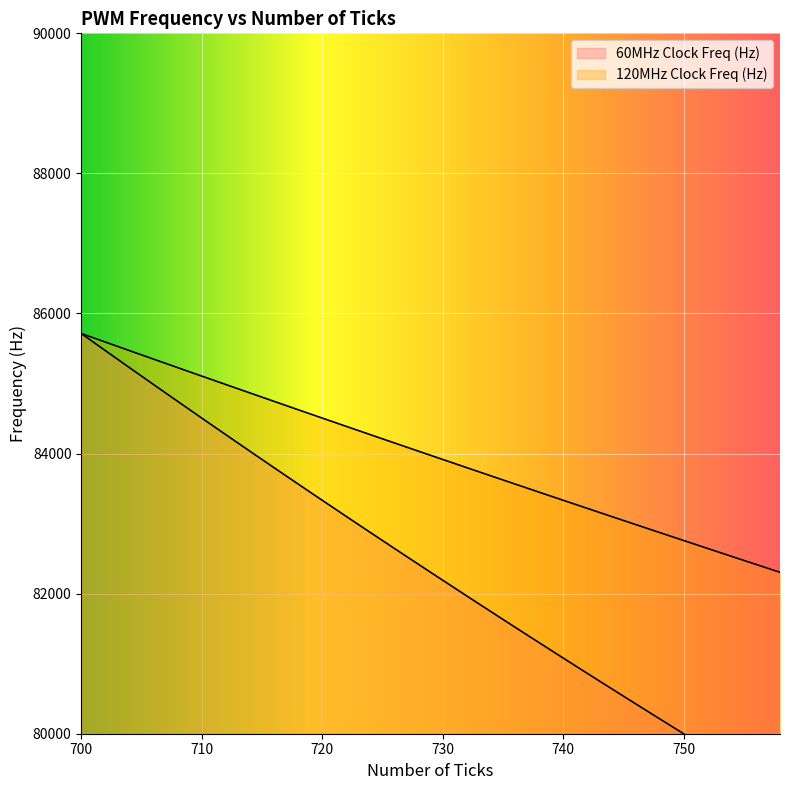

Which has a higher value, 700 or 706?

700